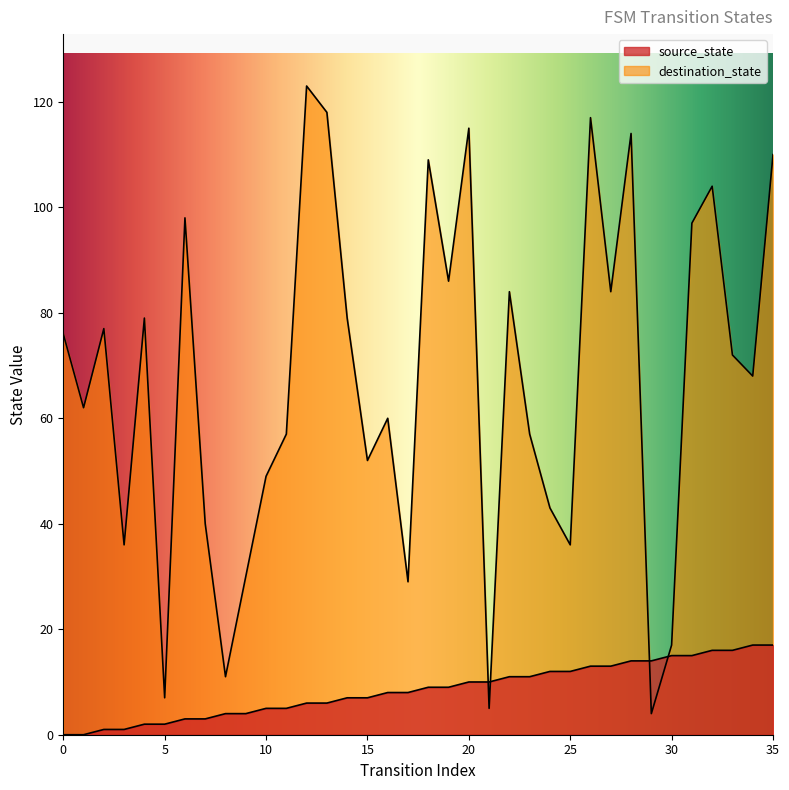

What is the difference between the maximum and second lowest values in the destination_state series?

118